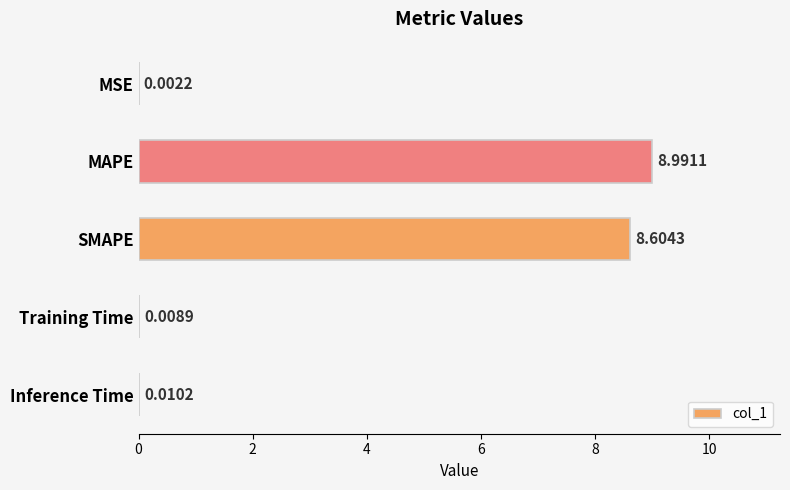

What is the change in value from MSE to SMAPE?

+8.6